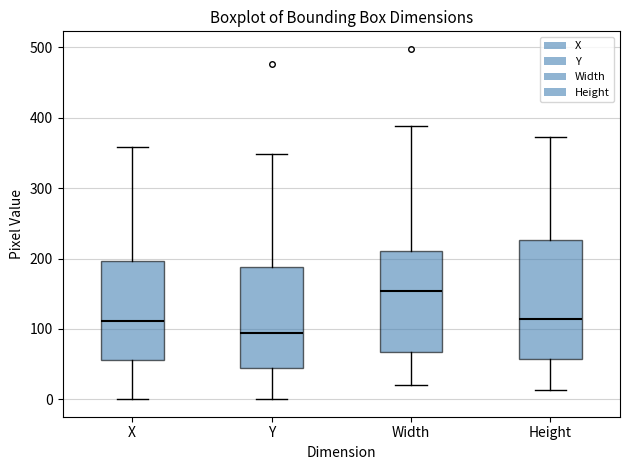

Reading left to right, transcribe this box plot: for each box, give where its median line is, the range the box spans, and where its two whiskers end, as read against the y-axis. The values are not printed on the chart, so give them approximately, as read against the axis.

X: median 110, box 60 to 200, whiskers 0 to 360
Y: median 90, box 50 to 190, whiskers 0 to 350
Width: median 150, box 70 to 210, whiskers 20 to 390
Height: median 110, box 60 to 230, whiskers 10 to 370